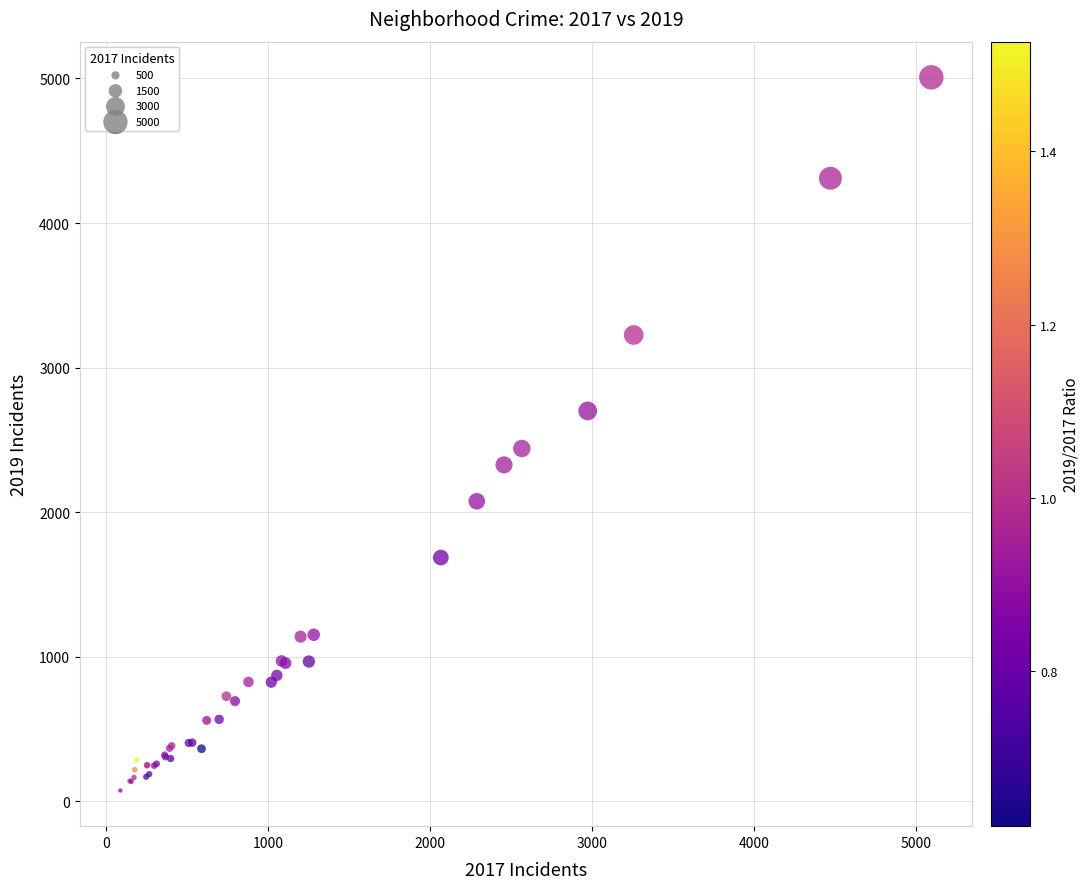

What Y value in the scatter plot is closest to 2542?

2441